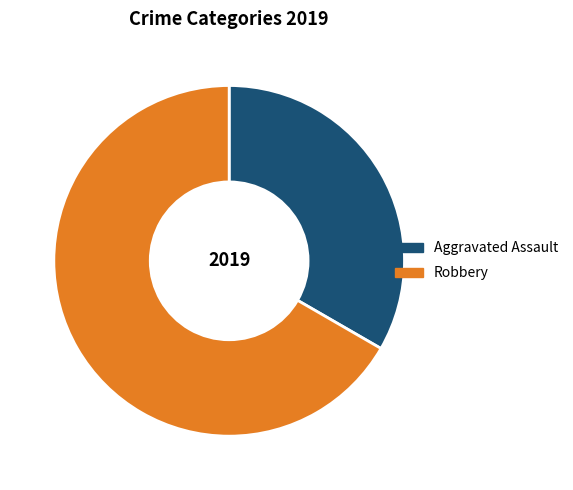

Do Aggravated Assault and Robbery together represent more than half of the pie?

Yes